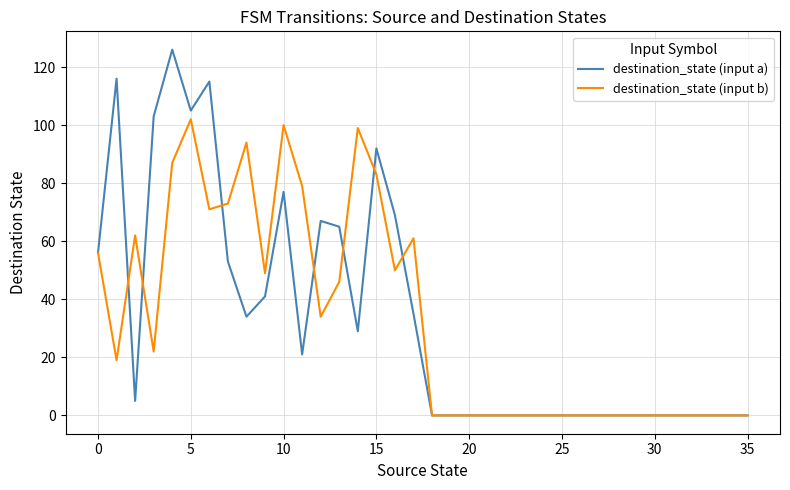

At how many categories does at least one series exceed 40?

18